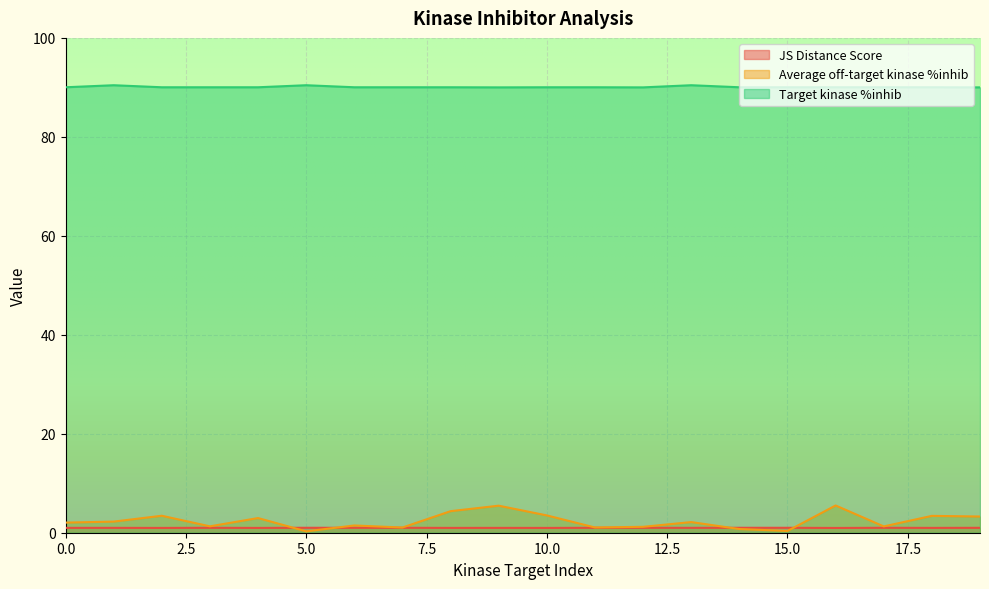

True or false: JS Distance Score has a value of 1.0 at 0.

True